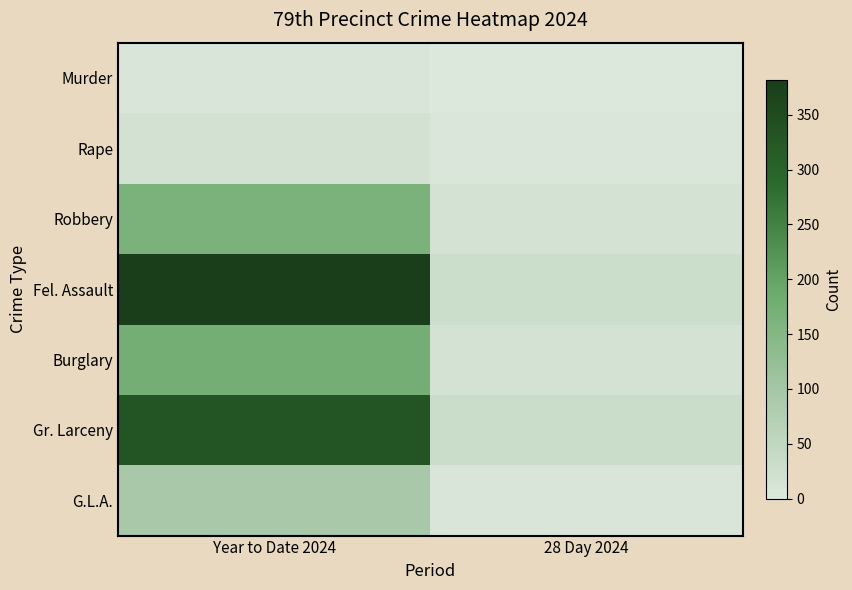

Reading right to left, what are all the values shown in this chart?

Murder: 28 Day 2024=0	Year to Date 2024=7
Rape: 28 Day 2024=4	Year to Date 2024=18
Robbery: 28 Day 2024=16	Year to Date 2024=165
Fel. Assault: 28 Day 2024=30	Year to Date 2024=382
Burglary: 28 Day 2024=17	Year to Date 2024=175
Gr. Larceny: 28 Day 2024=32	Year to Date 2024=332
G.L.A.: 28 Day 2024=7	Year to Date 2024=93